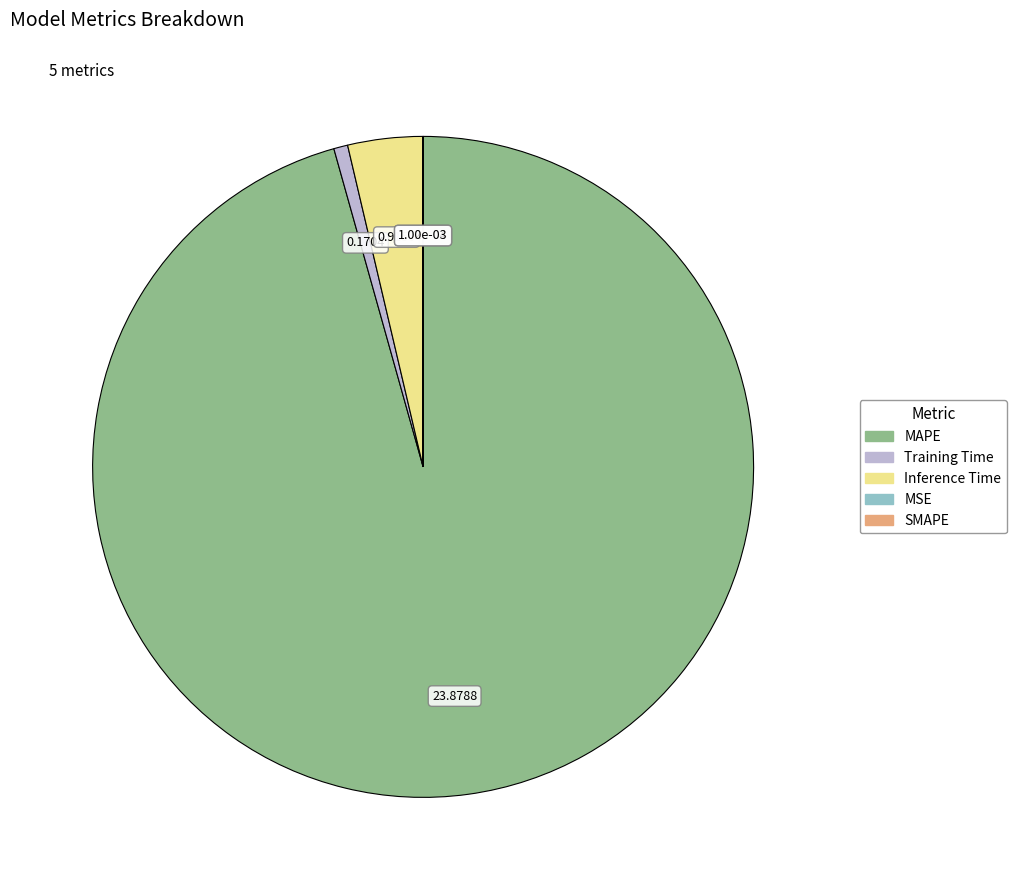

Is there any slice that represents more than half of the pie?

Yes